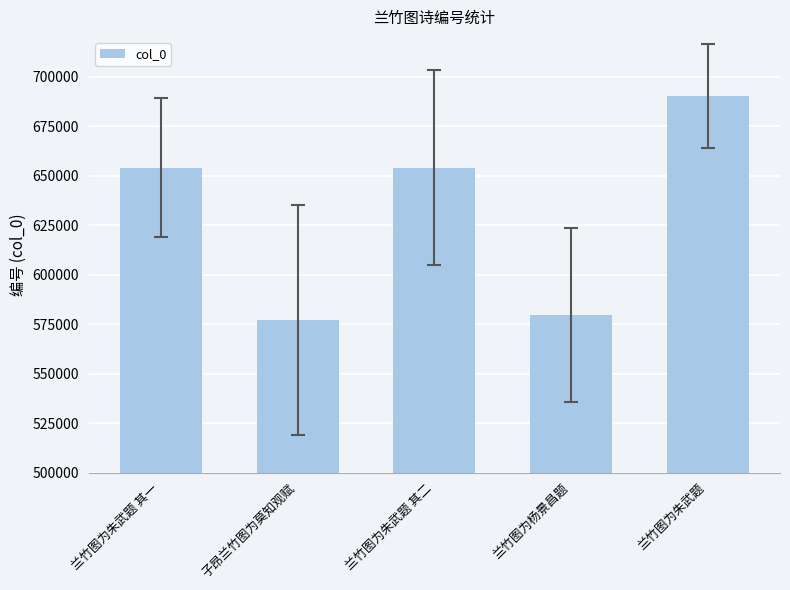

What is the difference between the maximum and minimum values?

112799